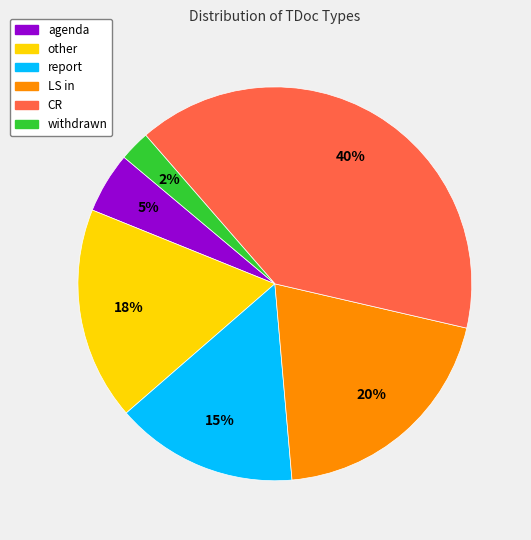

To the nearest percent, what is the average slice percentage?

17%